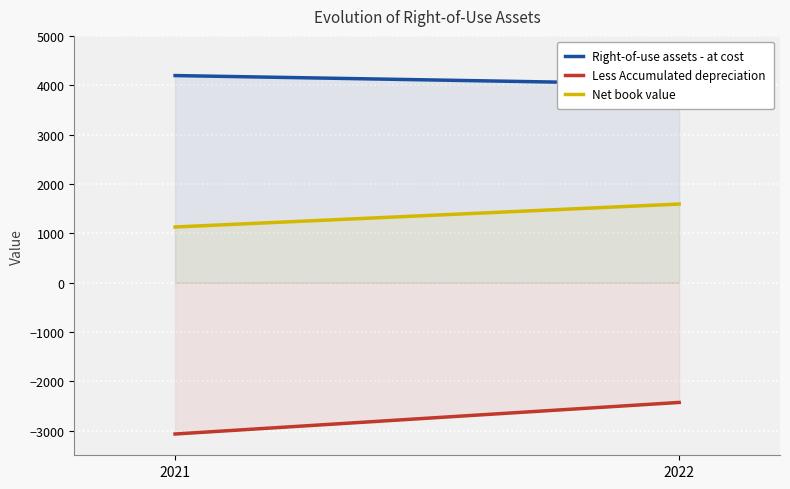

How many lines are shown in the chart?

3